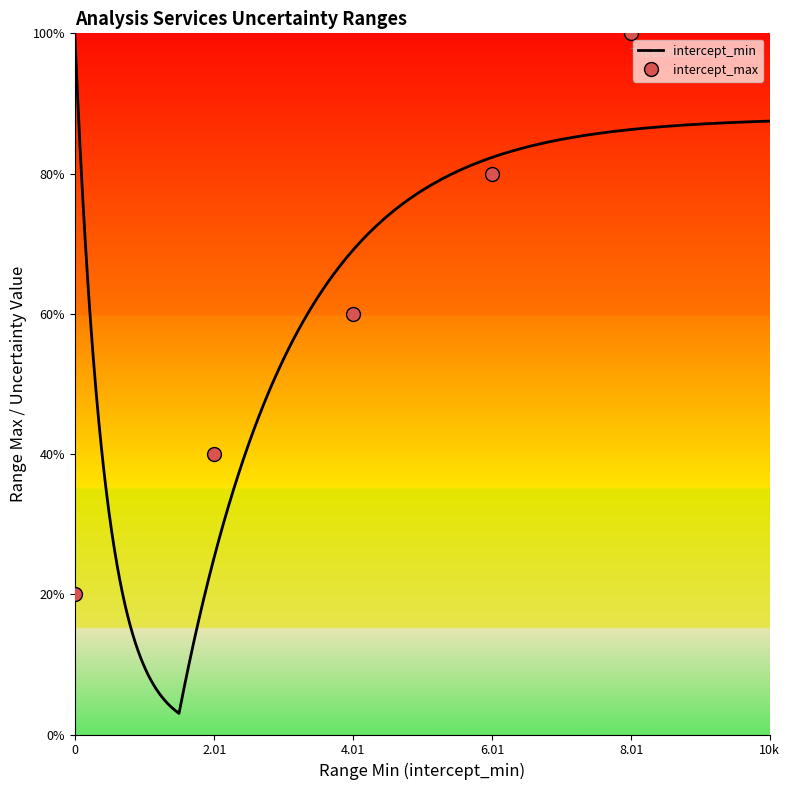

Rank the categories by value from highest to lowest.

8.01, 6.01, 4.01, 2.01, 0